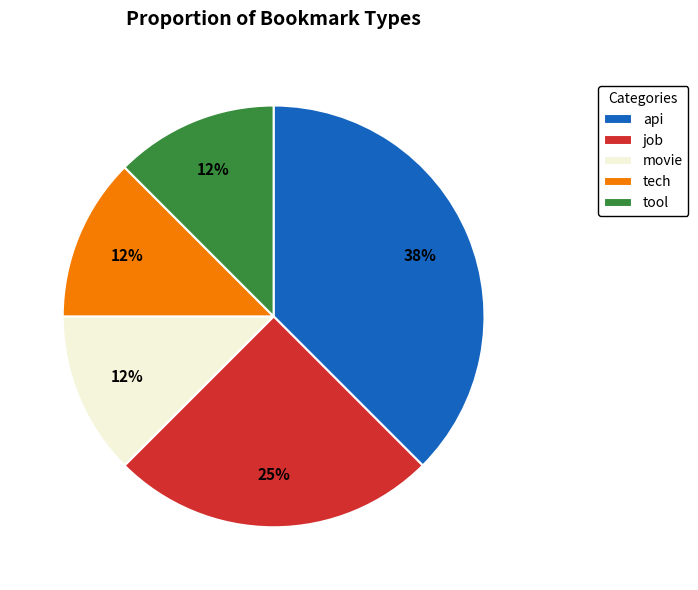

To the nearest percent, what is the average slice percentage?

20%